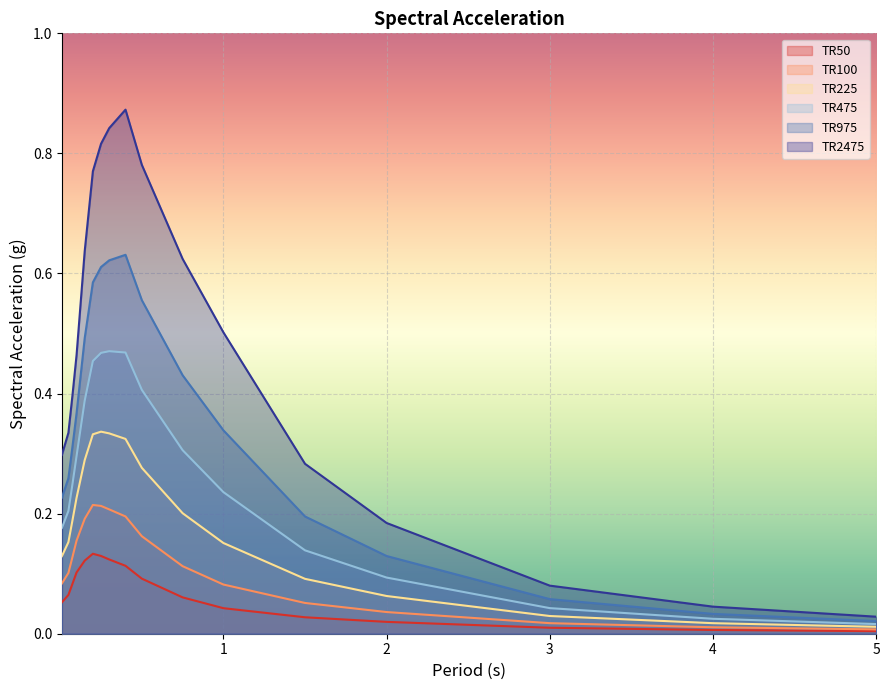

How many lines are shown in the chart?

6